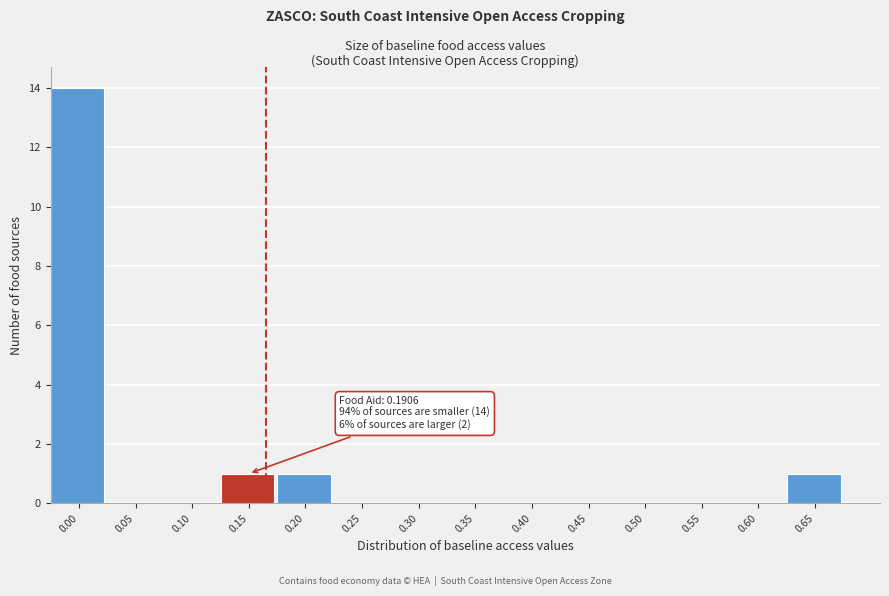

Reading right to left, extract all data points from this chart.

0.65=1	0.60=0	0.55=0	0.50=0	0.45=0	0.40=0	0.35=0	0.30=0	0.25=0	0.20=1	0.15=1	0.10=0	0.05=0	0.00=14